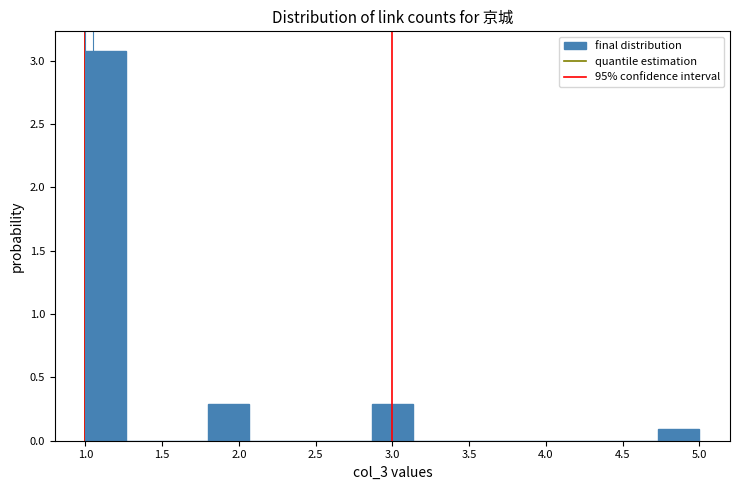

Reading left to right, transcribe this chart: for each bar, give the range it covers on the x-axis and its height. Neither the bar edges nor the heights are printed on the chart, so give them approximately, as read against the axes.

1.00 to 1.25: 3.1
1.25 to 1.55: 0
1.55 to 1.80: 0
1.80 to 2.05: 0.3
2.05 to 2.35: 0
2.35 to 2.60: 0
2.60 to 2.85: 0
2.85 to 3.15: 0.3
3.15 to 3.40: 0
3.40 to 3.65: 0
3.65 to 3.95: 0
3.95 to 4.20: 0
4.20 to 4.45: 0
4.45 to 4.75: 0
4.75 to 5.00: 0.1